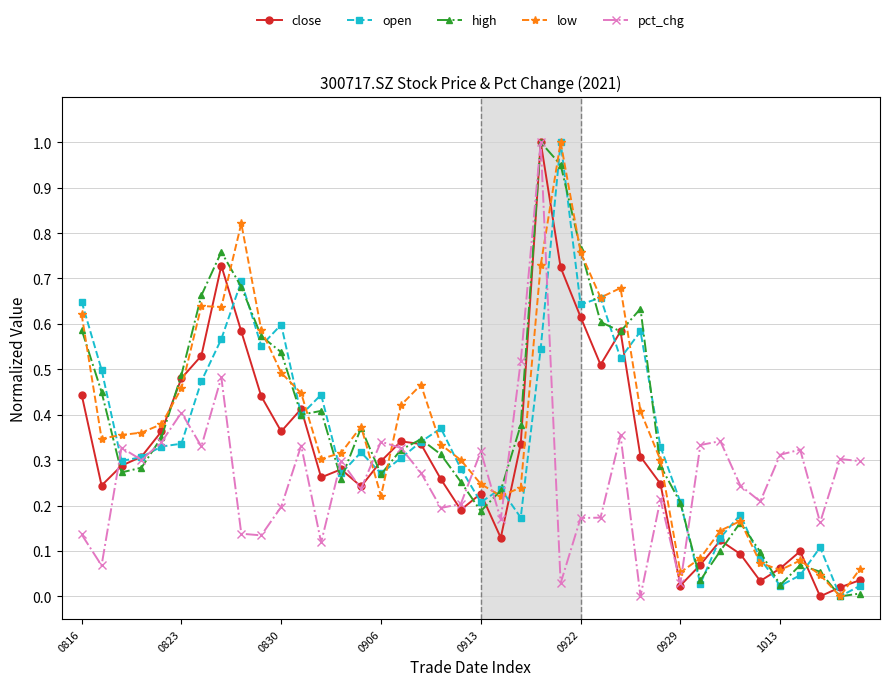

What is the greatest value displayed?

1.0